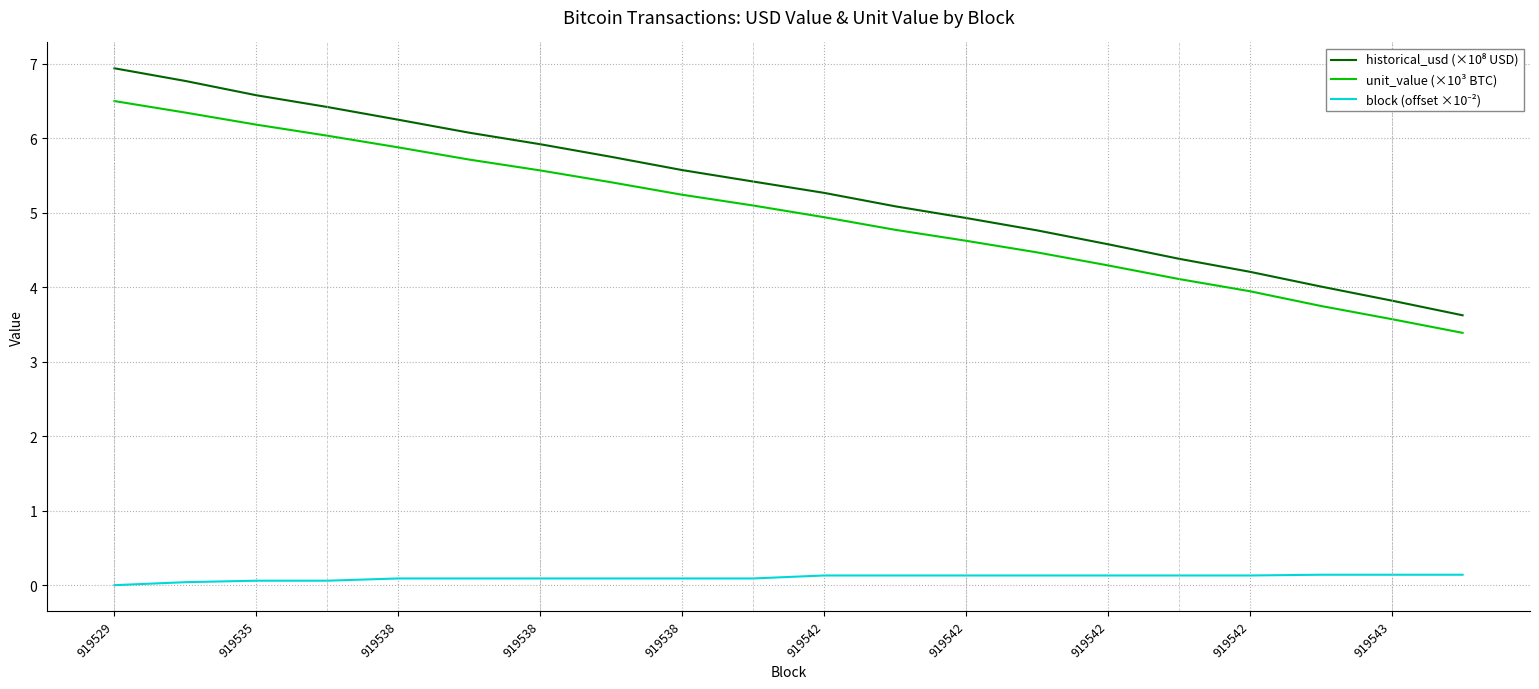

Which series has the largest total across all categories?

historical_usd (×10⁸ USD)